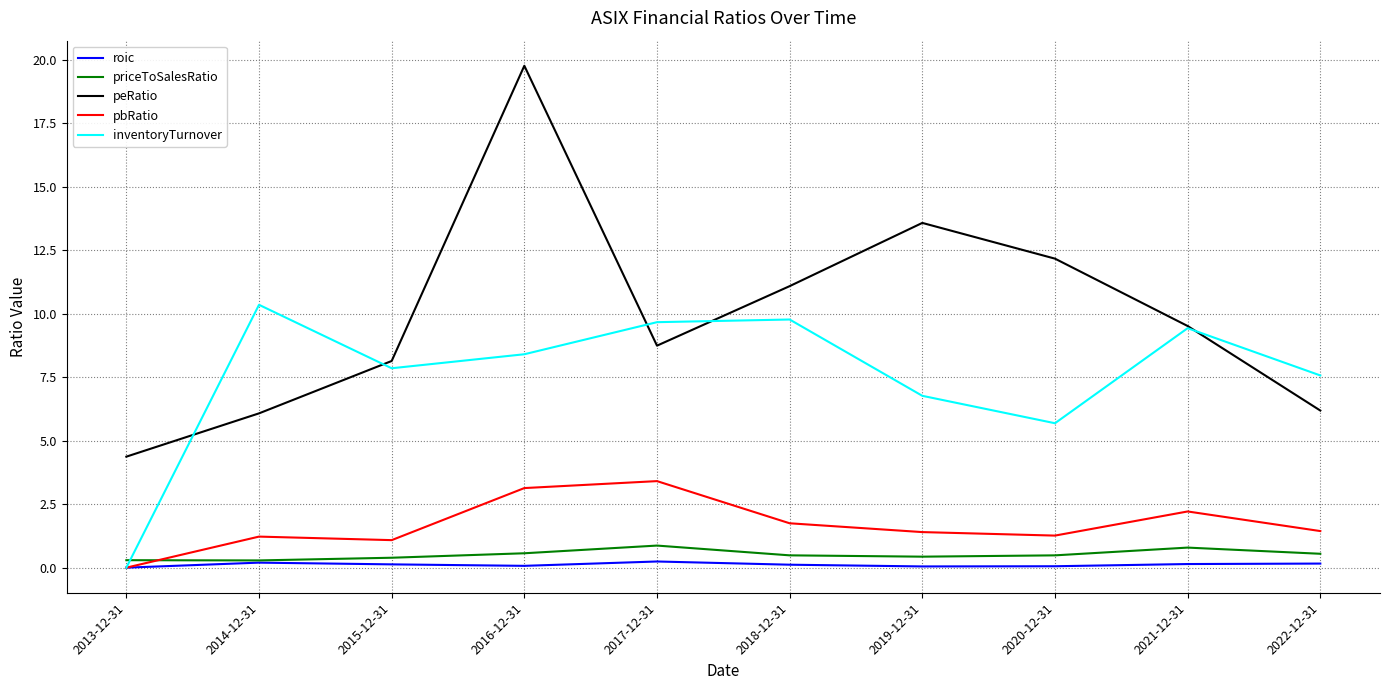

At which label does peRatio reach its peak?

2016-12-31